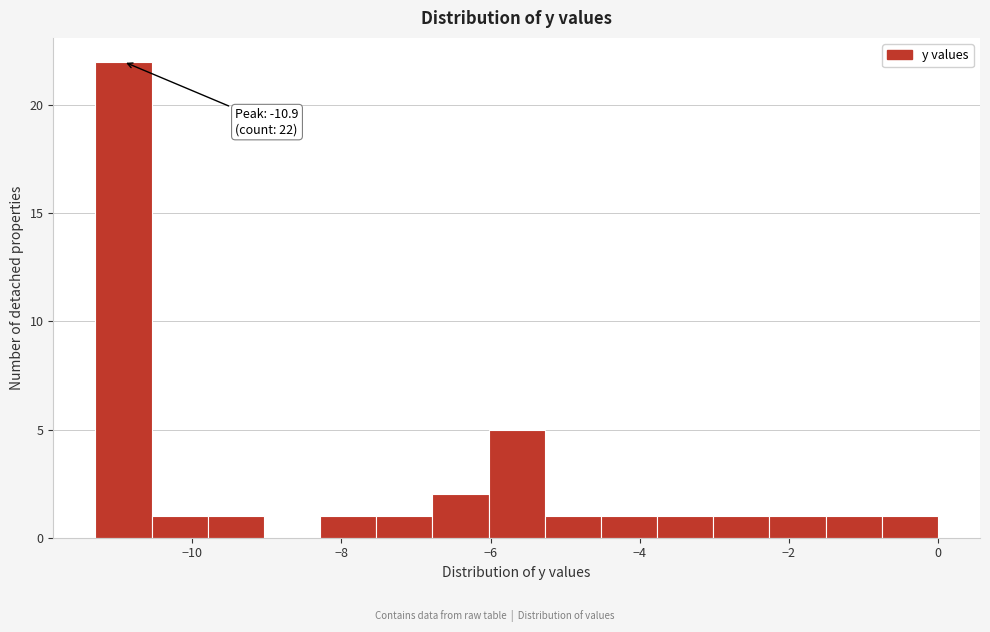

Around what value on the x-axis is the tallest bar? Give the approximate position of its centre, as read against the axis.

-11.0